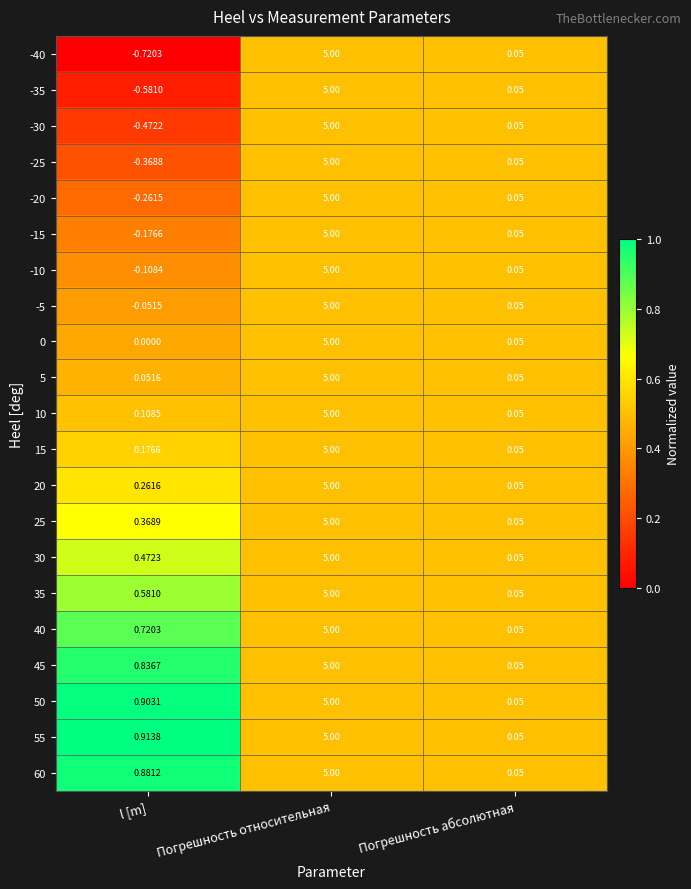

At which label is -10 closest to 2?

Погрешность абсолютная